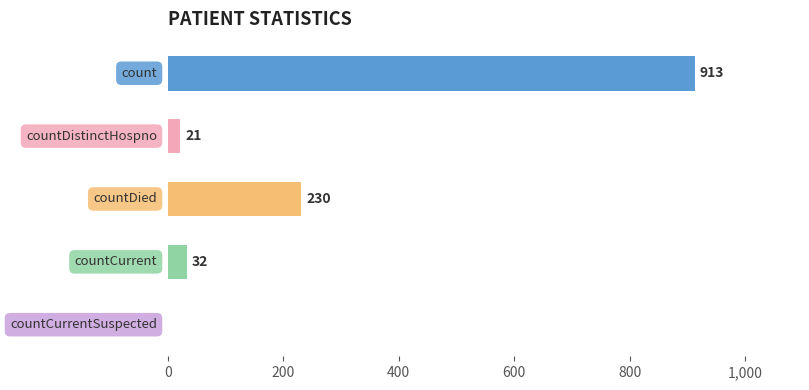

What is the greatest value displayed?

913